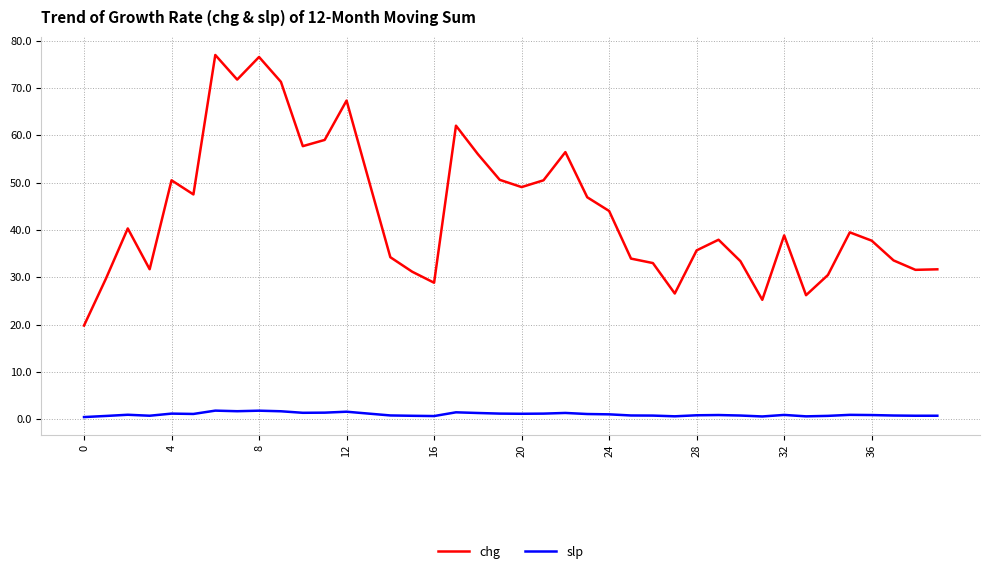

What are all the series names shown in the legend?

chg, slp